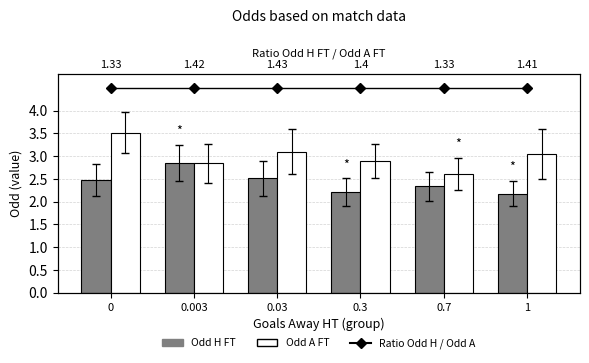

How many categories are shown in the chart?

6